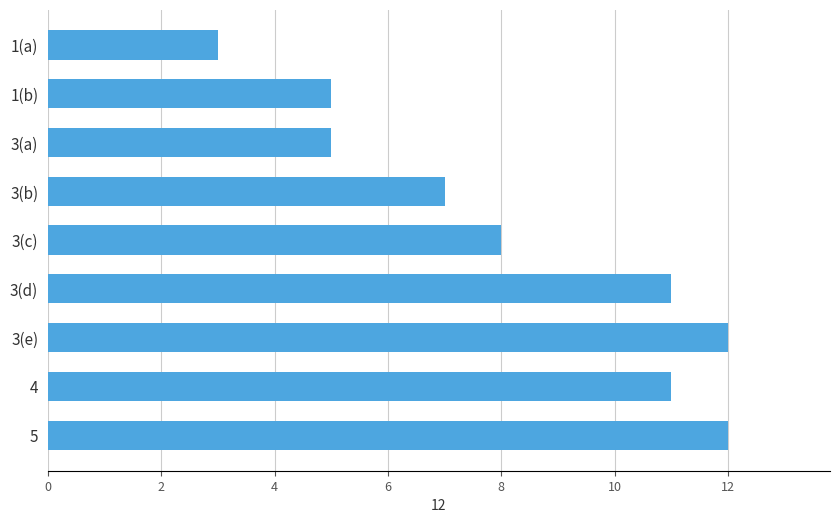

The value at 3(c) is 8. True or false?

True